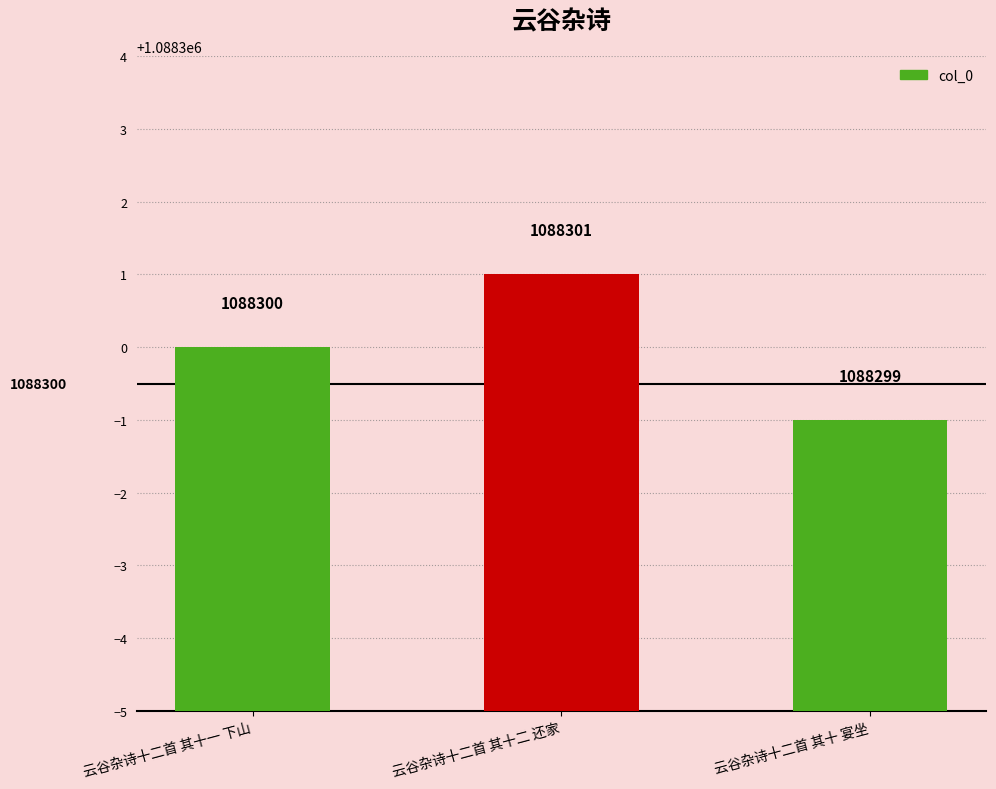

Read the value at 云谷杂诗十二首 其十 宴坐.

1088299